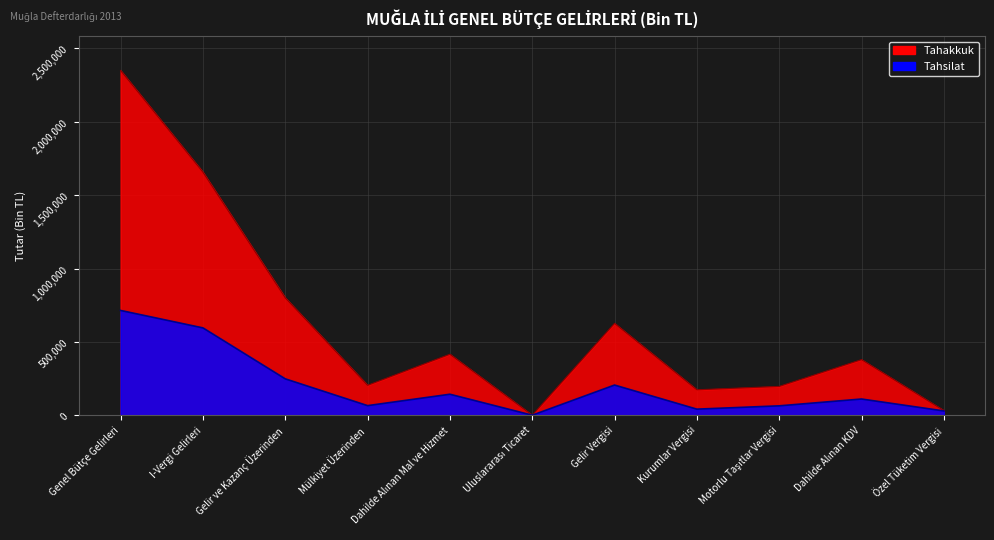

True or false: Tahakkuk has more than 2 interior local peaks.

True